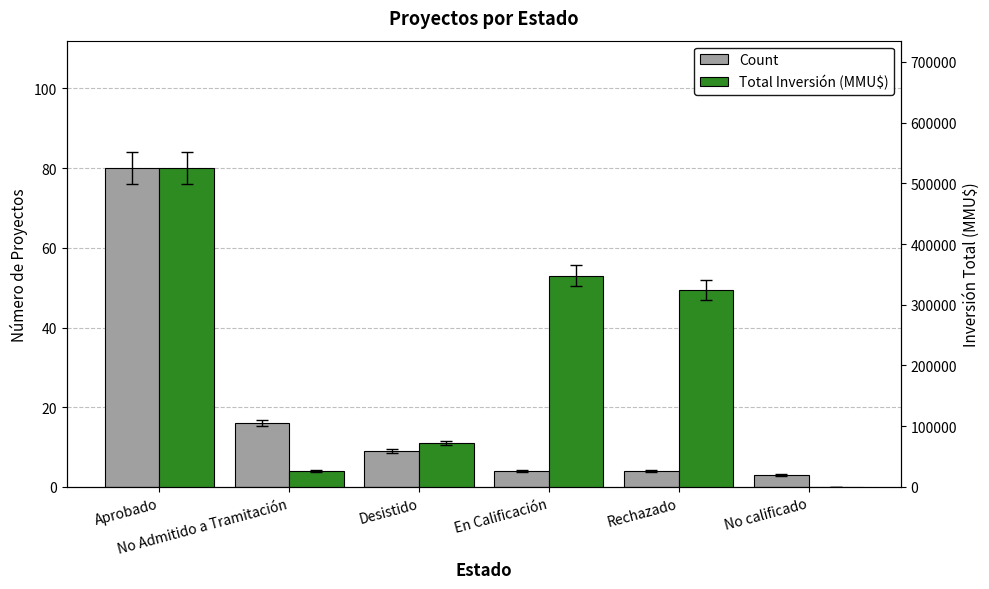

At which category does the chart reach its peak across all series?

Aprobado